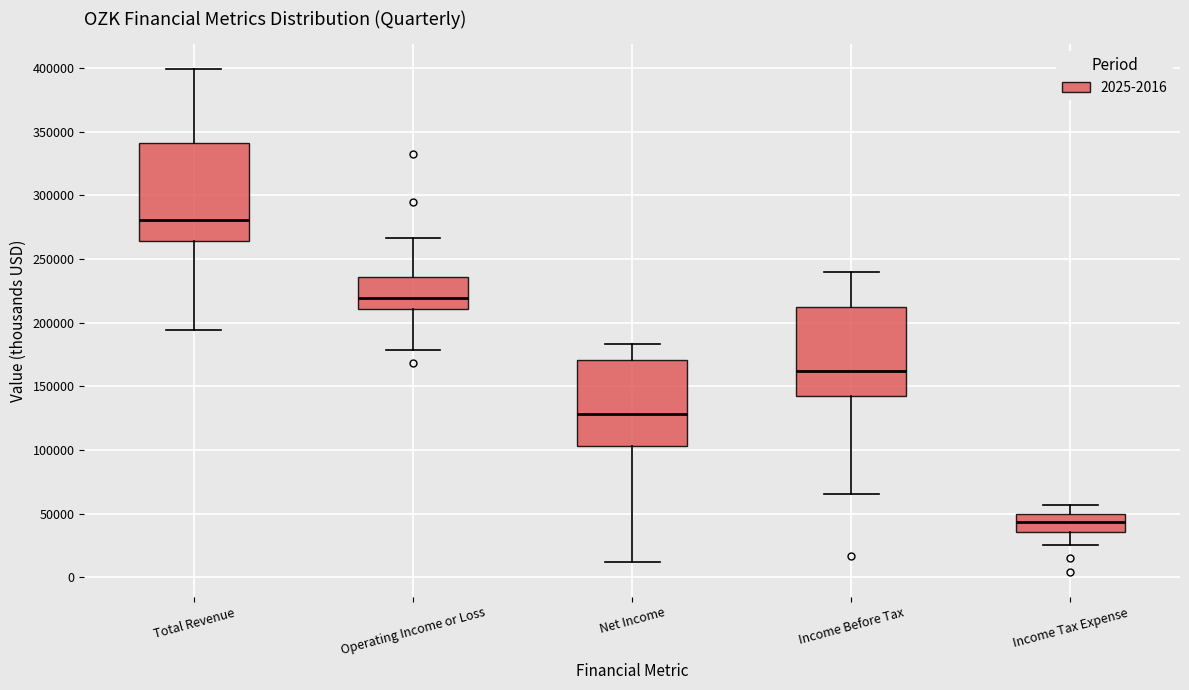

Reading left to right, read every box against the y-axis: the position of its median line, the range the box covers, and the ends of its whiskers. The values are not printed on the chart, so give them approximately, as read against the axis.

Total Revenue: median 280000, box 265000 to 340000, whiskers 195000 to 400000
Operating Income or Loss: median 220000, box 210000 to 235000, whiskers 180000 to 265000
Net Income: median 130000, box 105000 to 170000, whiskers 10000 to 185000
Income Before Tax: median 160000, box 145000 to 210000, whiskers 65000 to 240000
Income Tax Expense: median 45000, box 35000 to 50000, whiskers 25000 to 55000